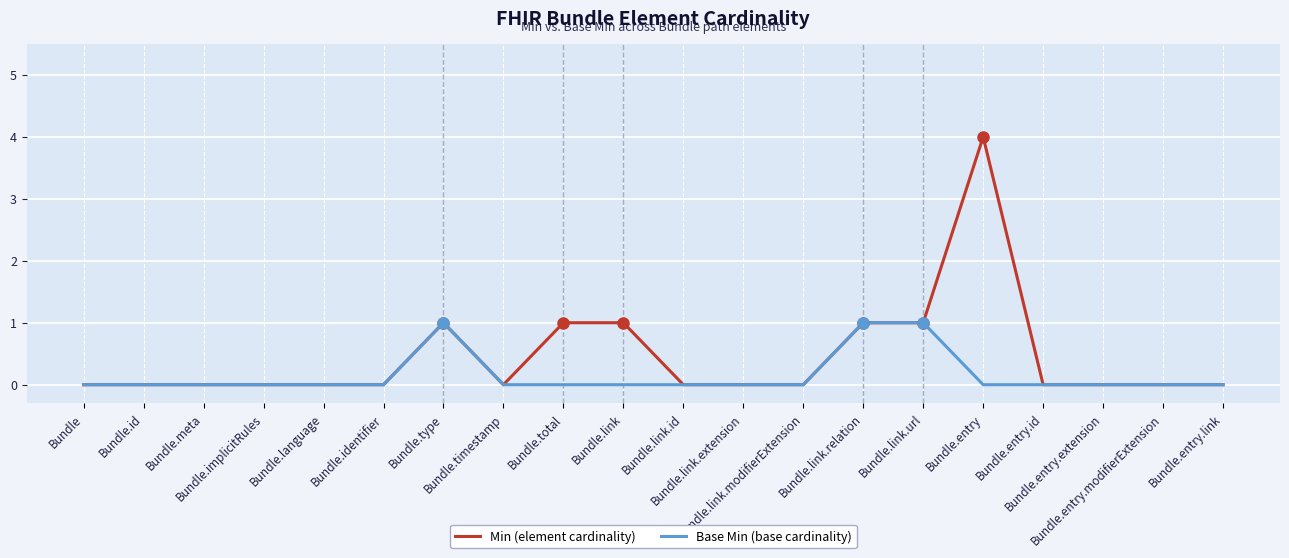

What is the greatest value displayed?

4